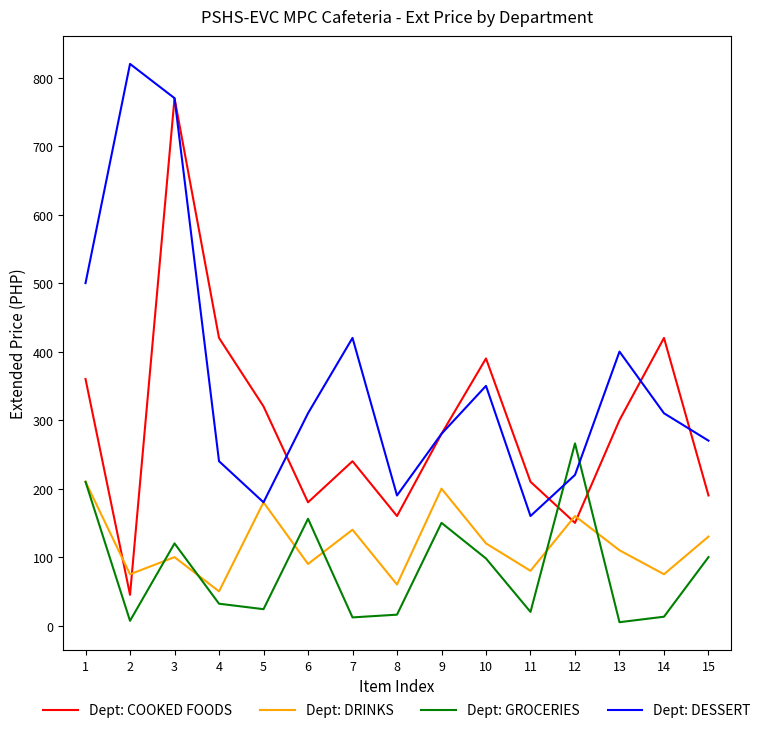

Which label corresponds to the largest value in the chart?

2